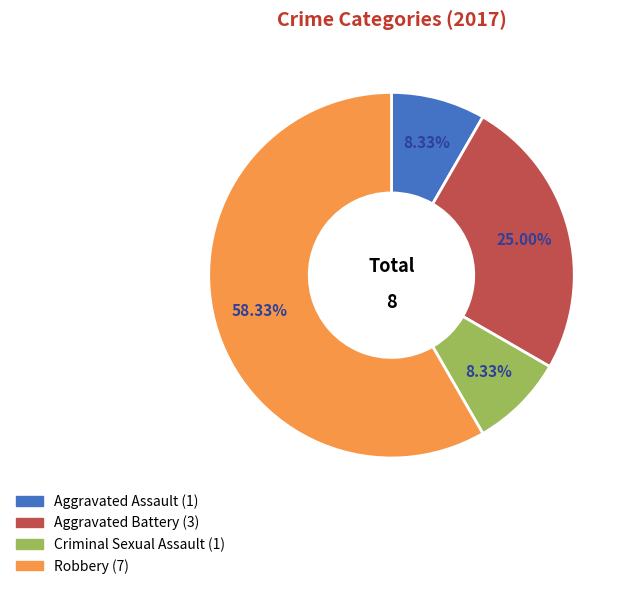

To the nearest percent, what portion does Aggravated Battery represent?

25%